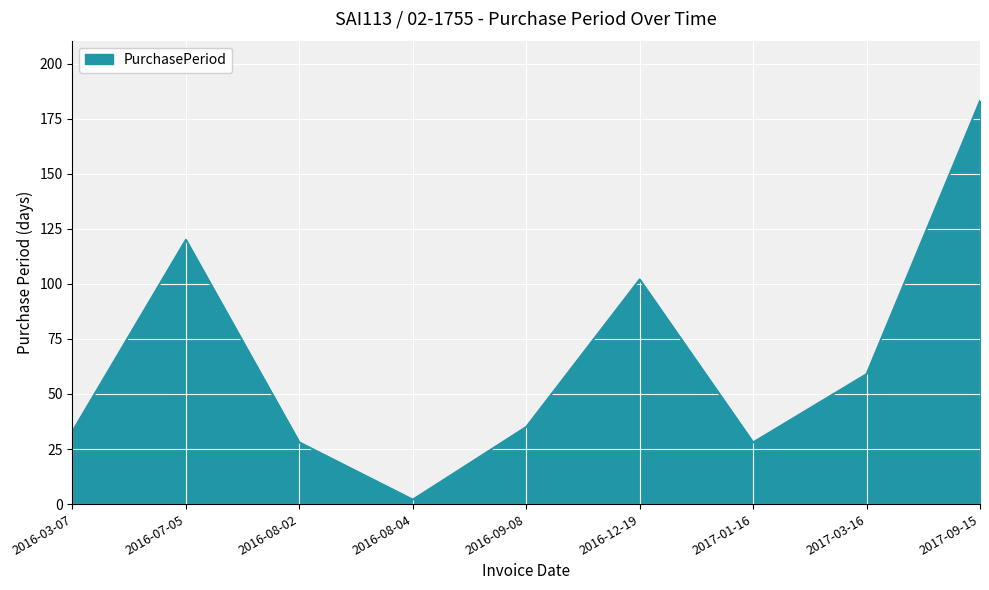

What is the ratio of the value at 2016-12-19 to the value at 2016-08-04?

51.0